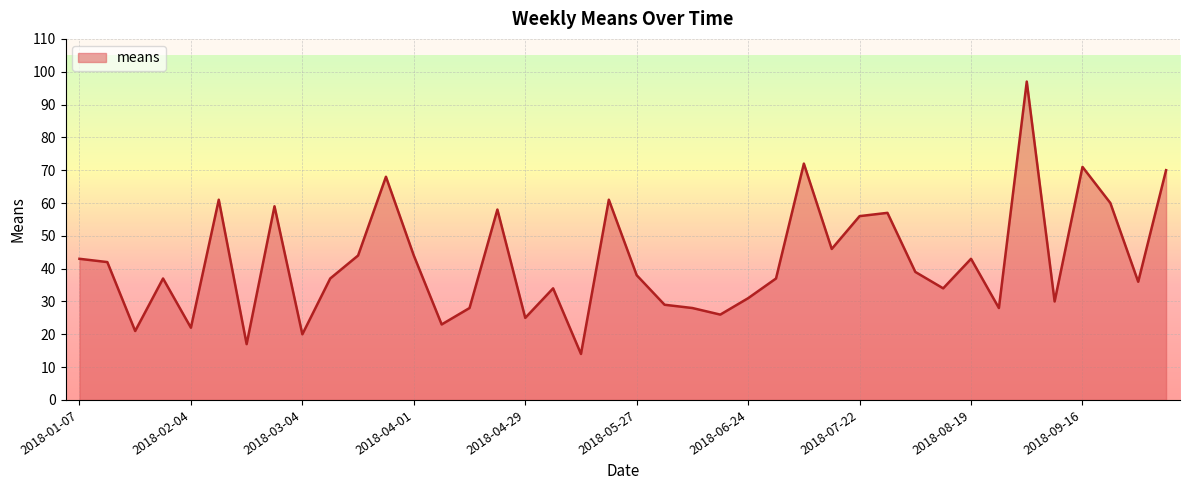

What is the greatest value displayed?

97